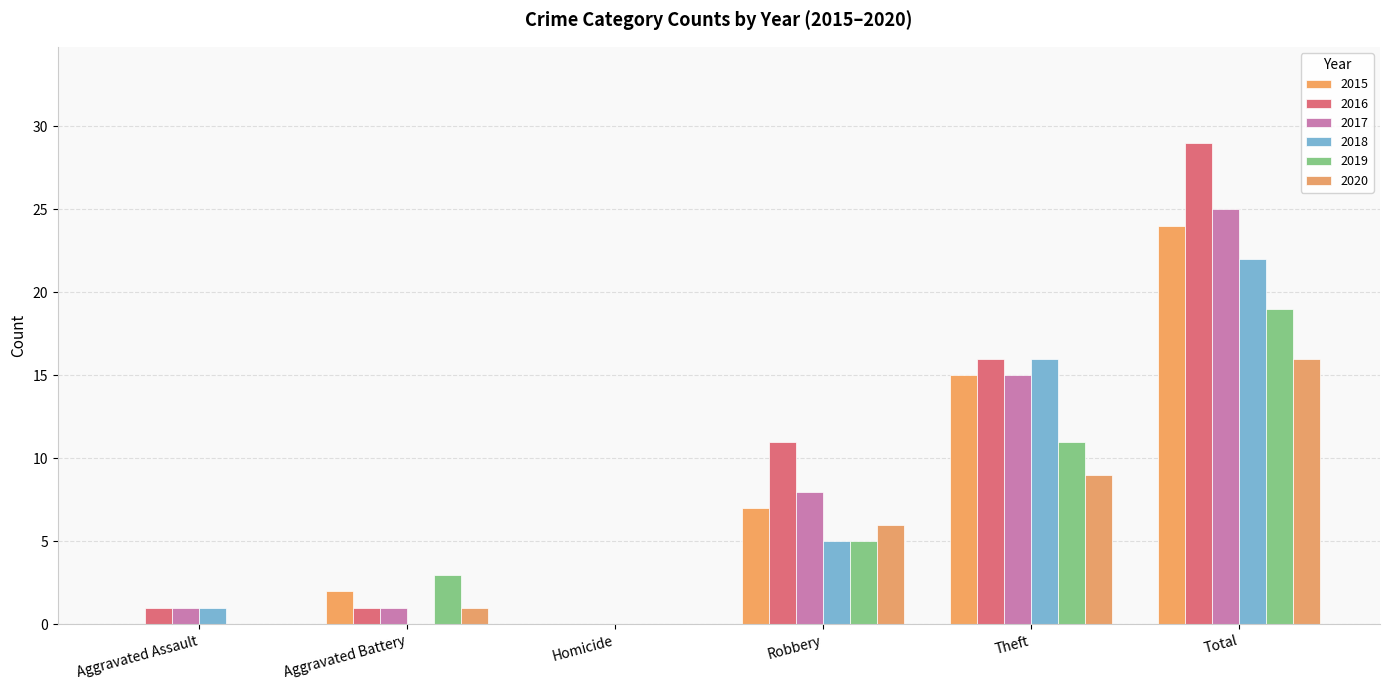

What is the spread (max minus min) of values at Aggravated Battery?

3